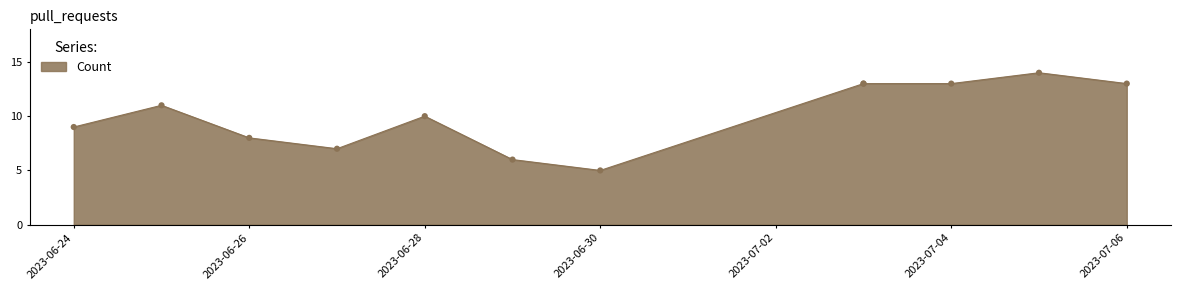

Between 2023-07-03 and 2023-07-06, which is larger?

2023-07-03